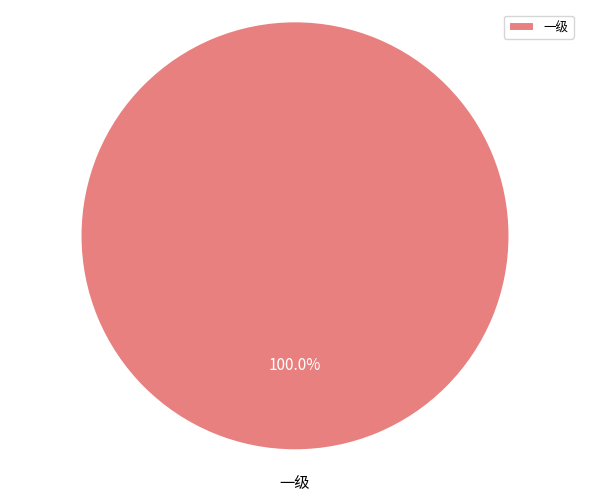

Does 一级 account for over 50% of the chart?

Yes